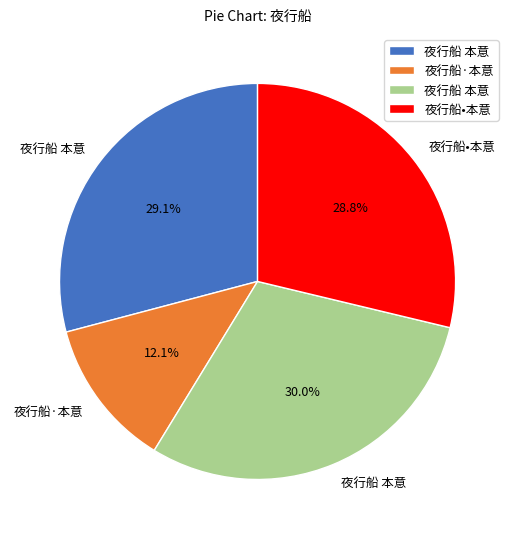

Does any single category account for the majority?

No